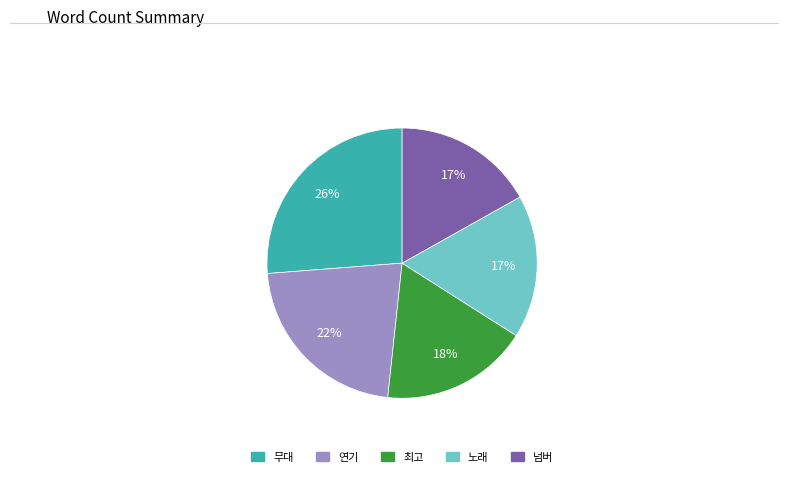

Combined, do 연기 and 넘버 account for over 50%?

No